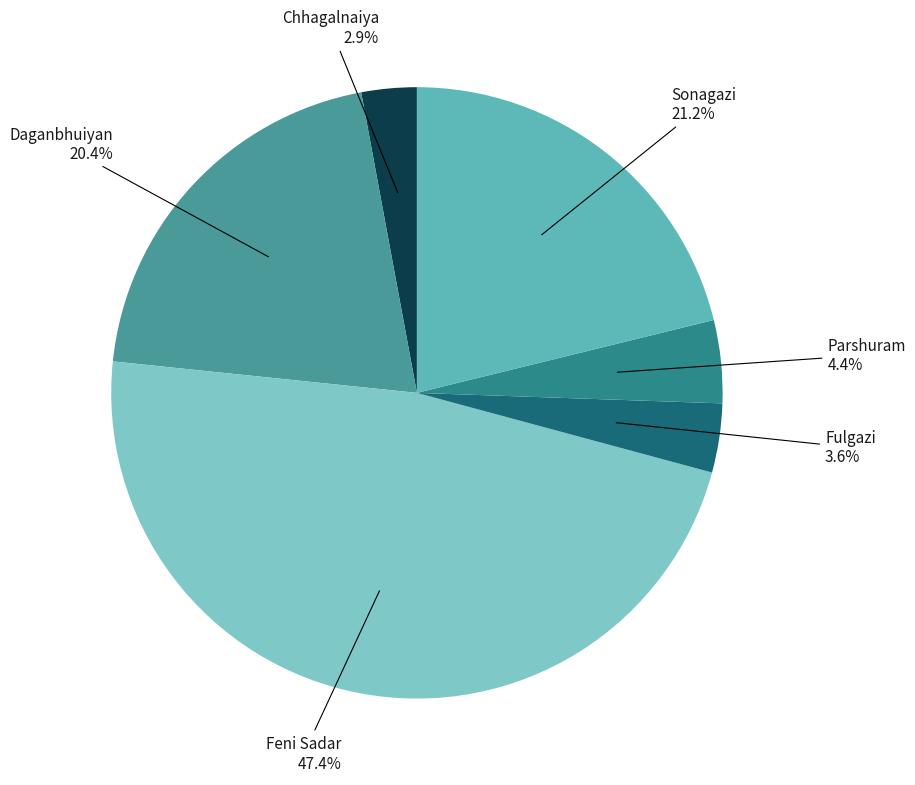

Count the number of slices in the pie.

6